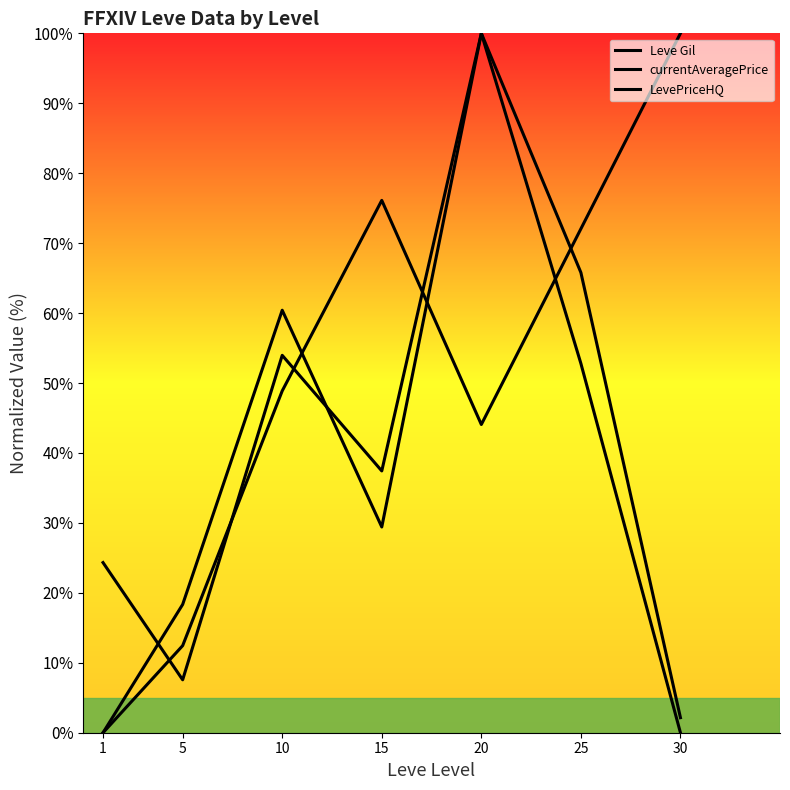

How many interior local peaks does the currentAveragePrice series have?

2